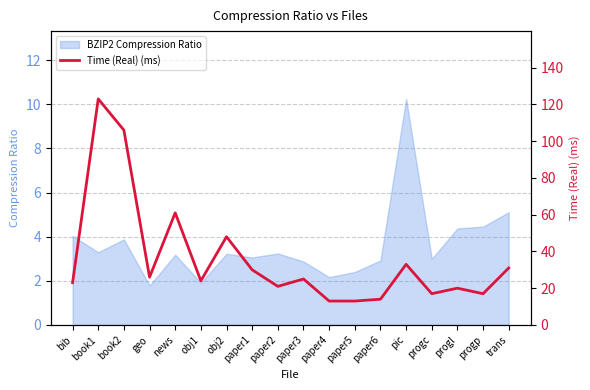

What position from the right is book1?

17